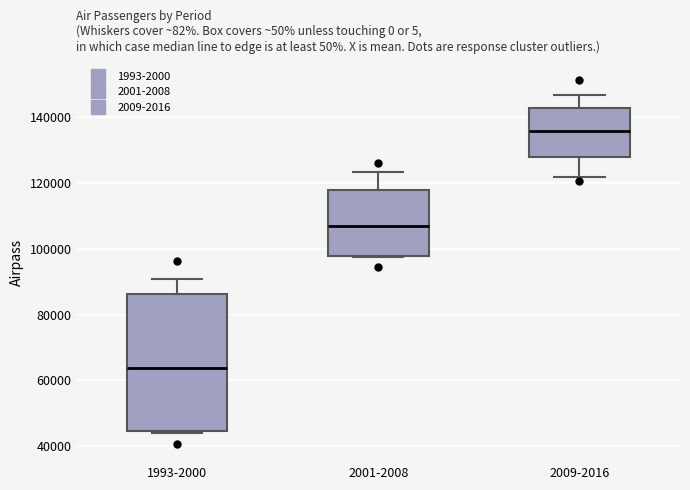

Reading left to right, read every box against the y-axis: the position of its median line, the range the box covers, and the ends of its whiskers. The values are not printed on the chart, so give them approximately, as read against the axis.

1993-2000: median 64000, box 44000 to 86000, whiskers 44000 to 90000
2001-2008: median 106000, box 98000 to 118000, whiskers 98000 to 124000
2009-2016: median 136000, box 128000 to 142000, whiskers 122000 to 146000